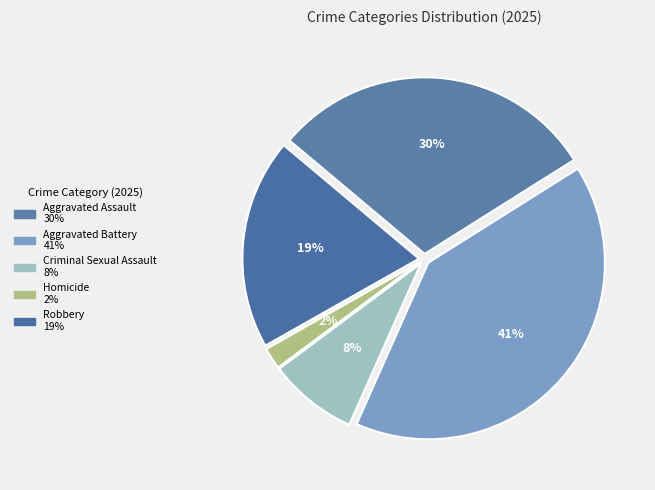

How many slices are in this pie chart?

5